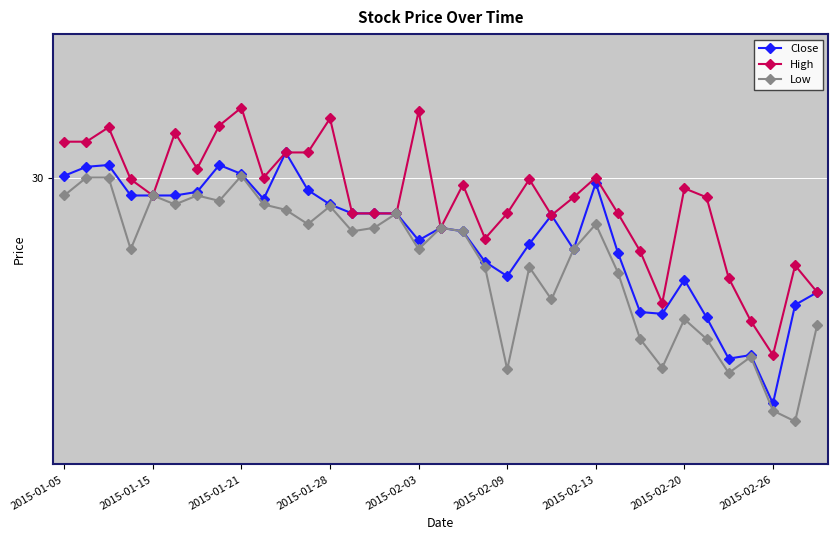

List the series in order of their peak value, lowest first.

Low, Close, High